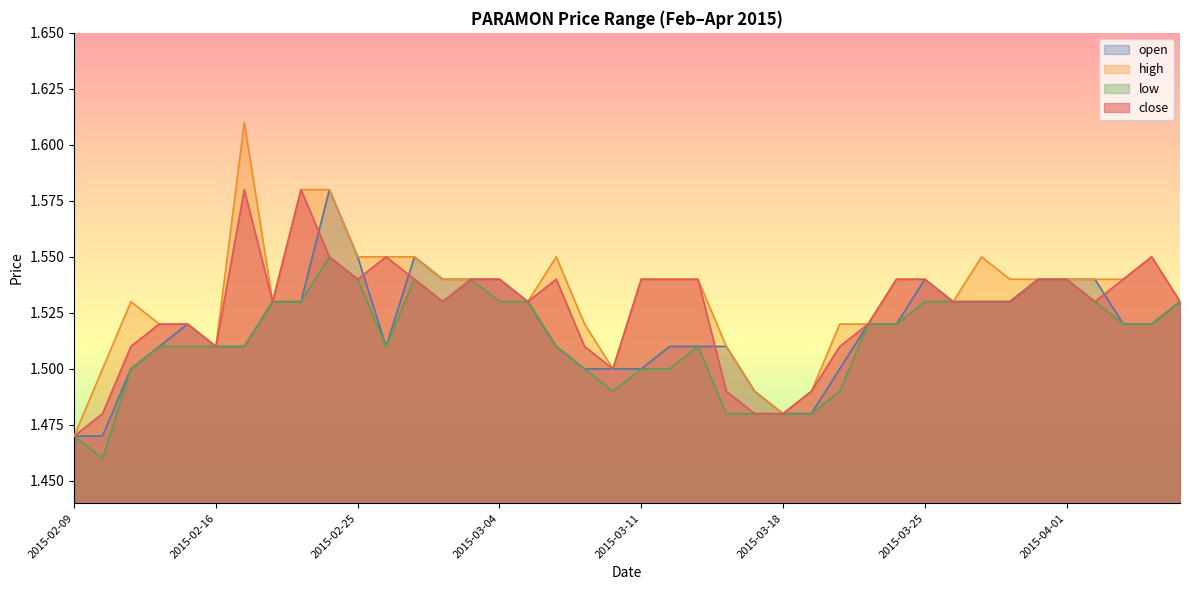

What is the label of the 33rd point from the left?

2015-03-27